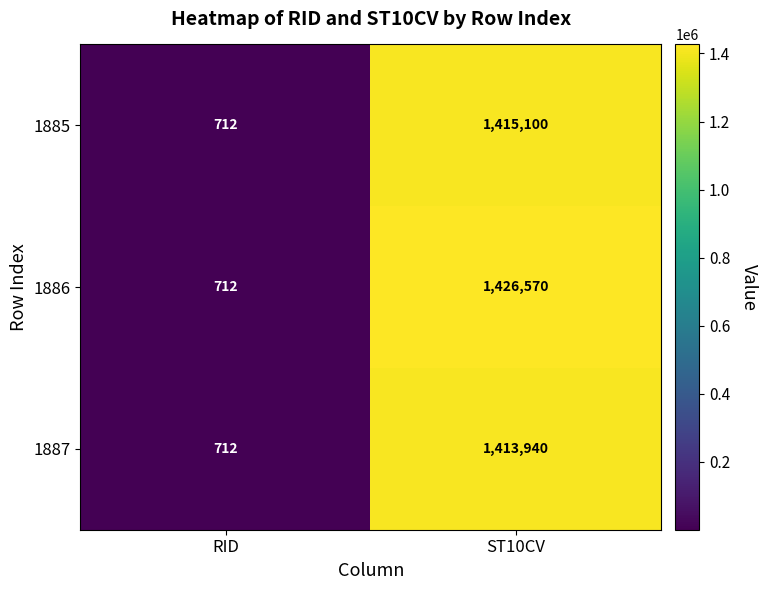

At how many categories does at least one series exceed 1002411?

1